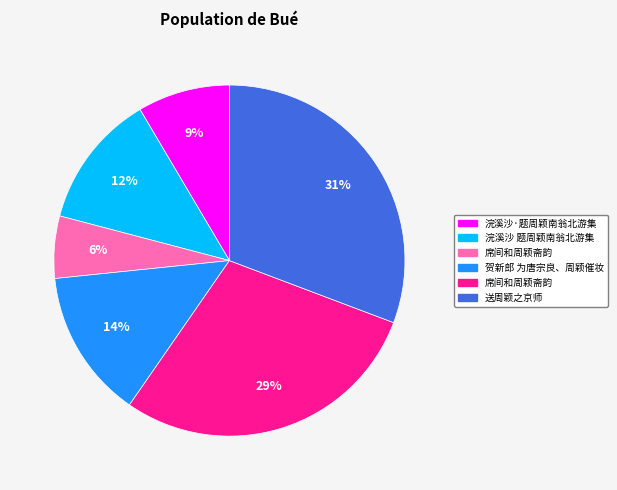

Does any single category account for the majority?

No